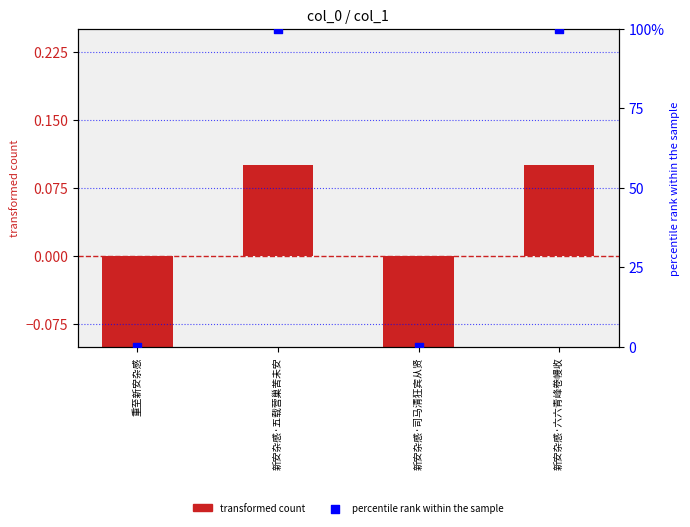

At which category is the sum across all series the highest?

新安杂感·五载营巢苦未安